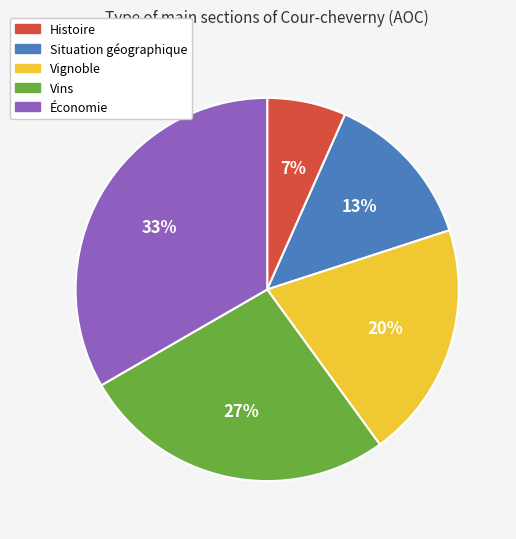

What percentage is the Vins slice, to the nearest percent?

27%